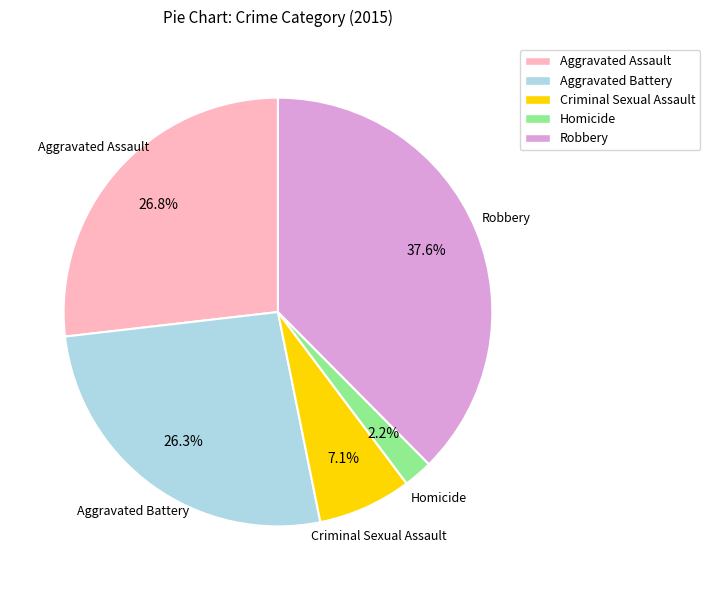

True or false: Aggravated Battery accounts for 18% of the total.

False